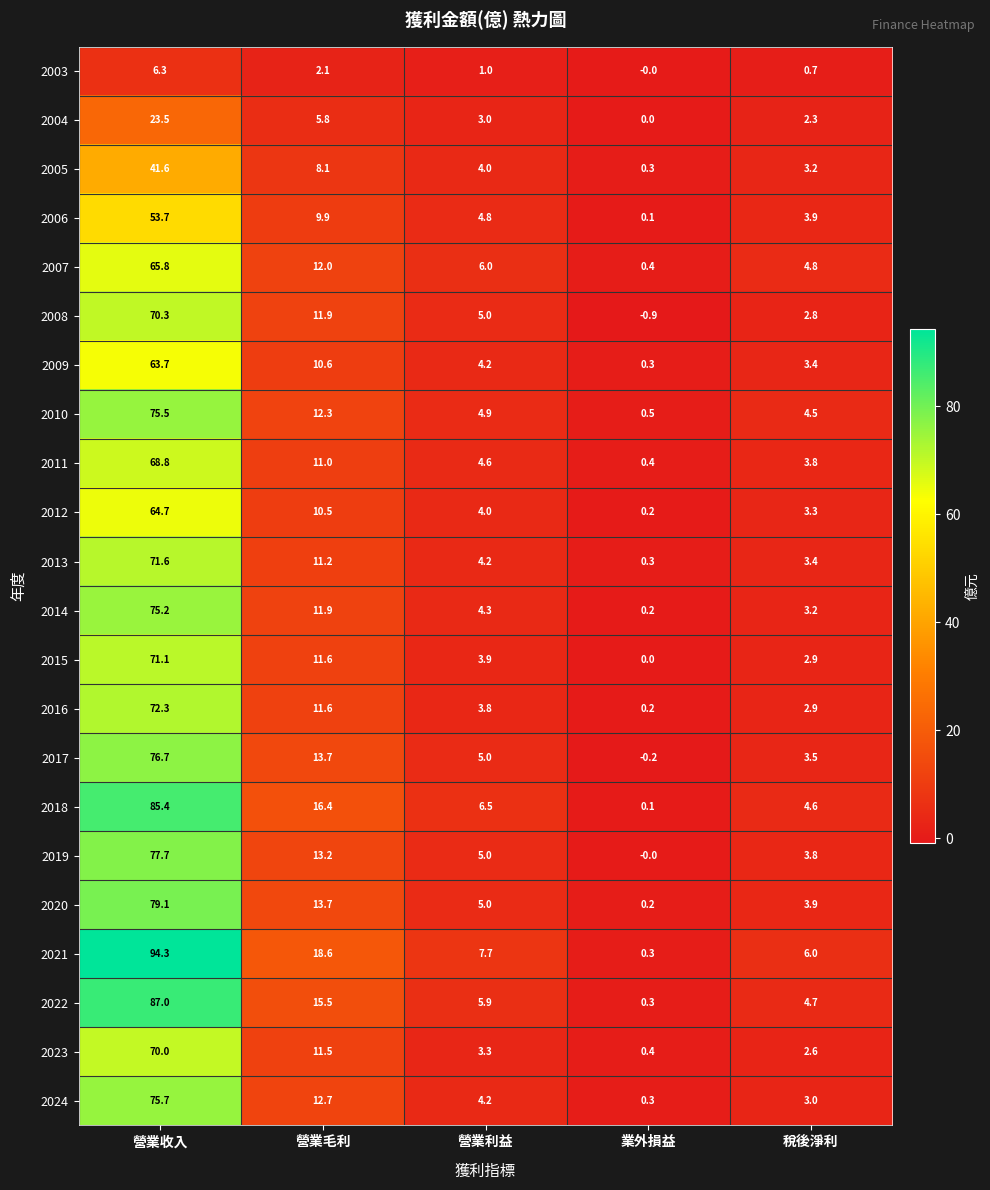

What is the average value of the 2017 series?

19.7